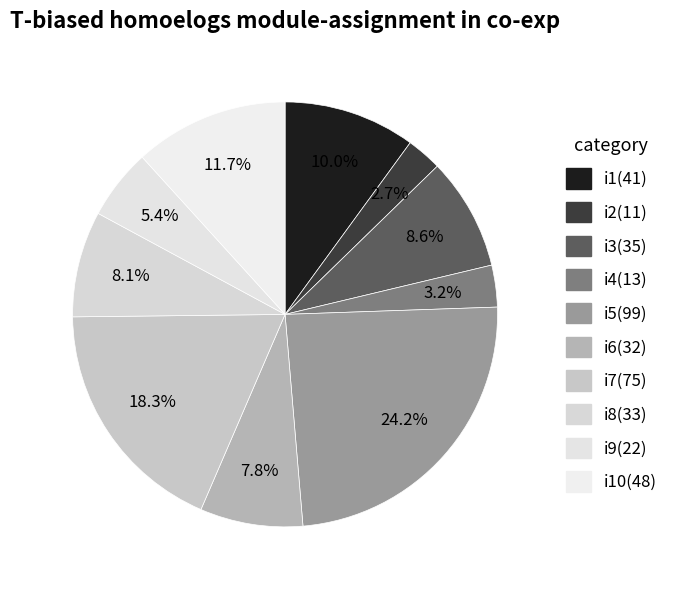

To the nearest percent, what is the average slice percentage?

10%